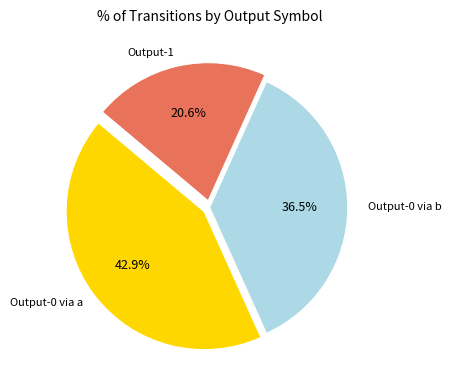

Is there a majority slice in this chart?

No